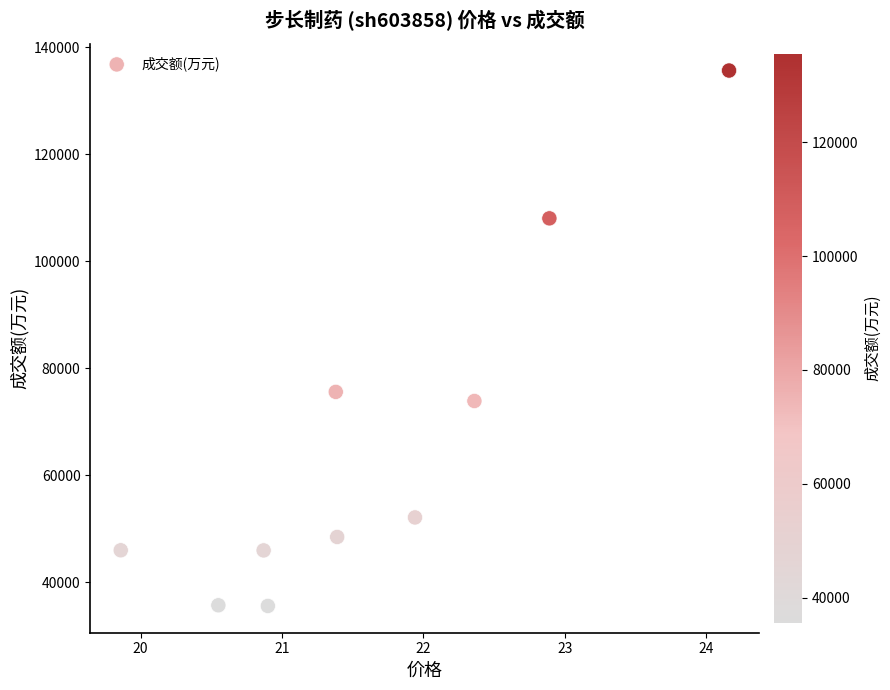

What is the average Y value?

65654